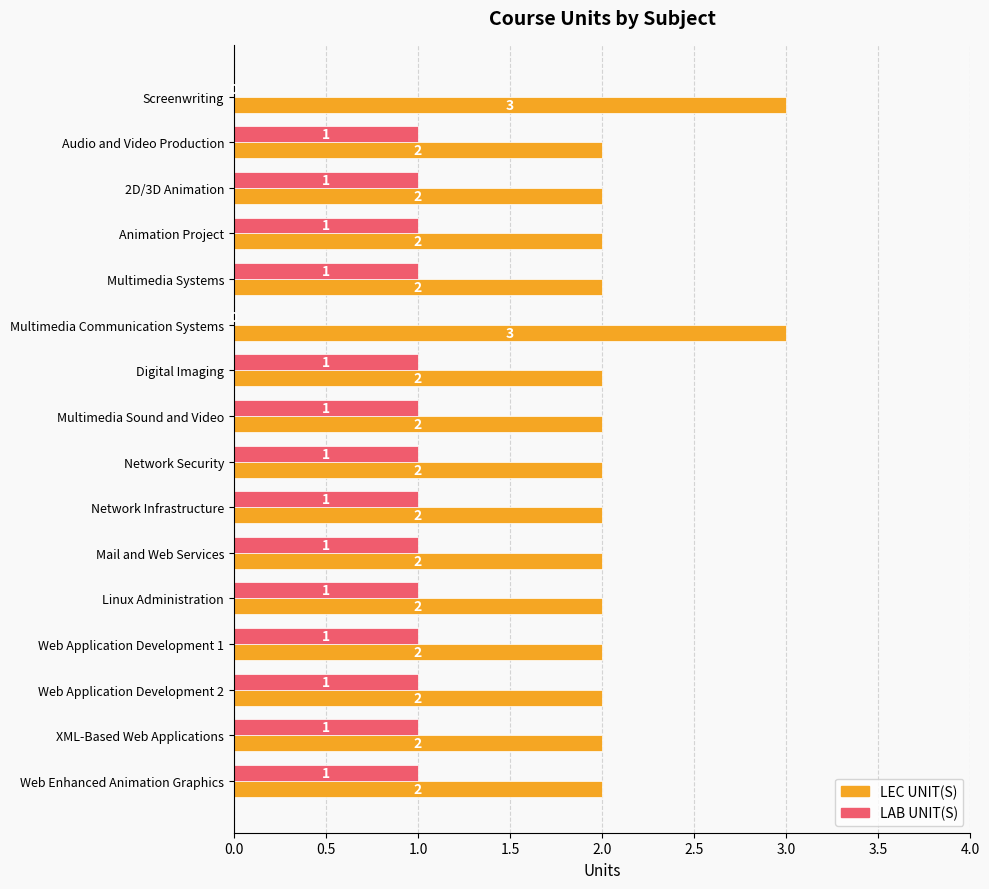

How many LAB UNIT(S) values are between 1 and 2?

14